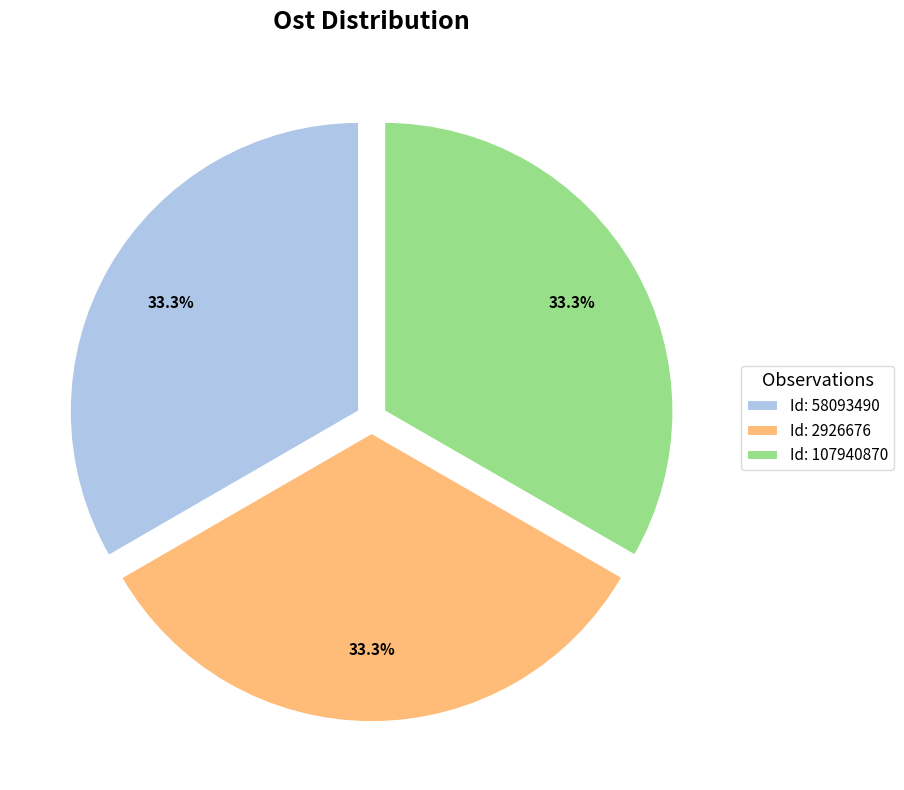

Is there any slice that represents more than half of the pie?

No